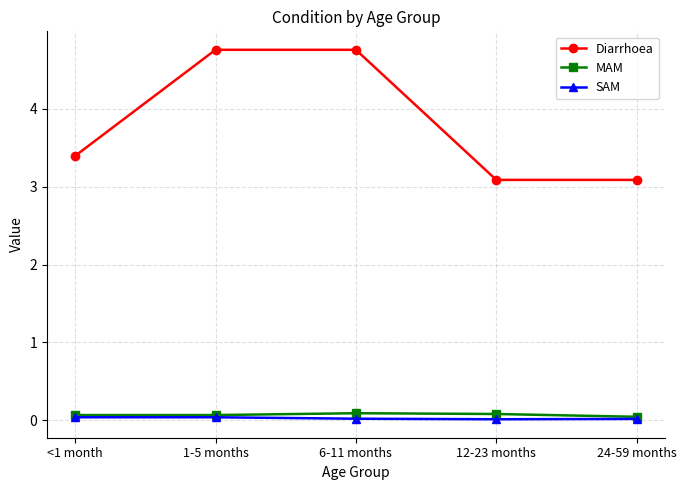

Between 1-5 months and 12-23 months, which series saw the biggest shift?

Diarrhoea